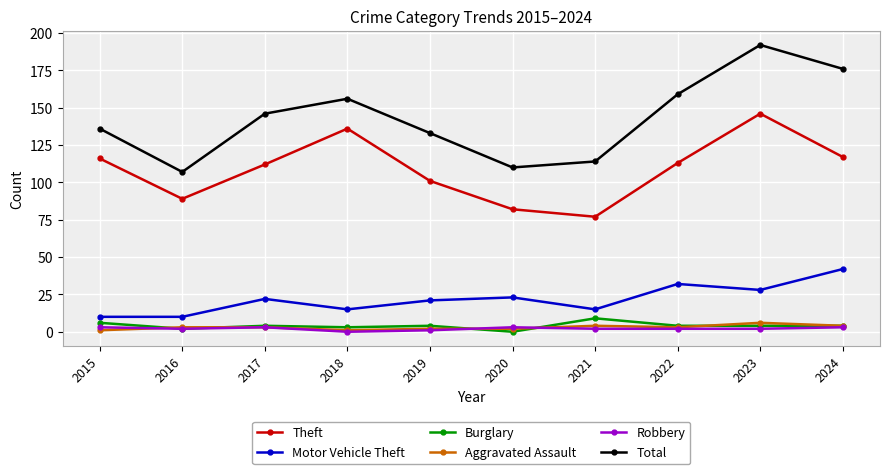

Reading left to right, what are all the values shown in this chart?

Theft: 2015=116	2016=89	2017=112	2018=136	2019=101	2020=82	2021=77	2022=113	2023=146	2024=117
Motor Vehicle Theft: 2015=10	2016=10	2017=22	2018=15	2019=21	2020=23	2021=15	2022=32	2023=28	2024=42
Burglary: 2015=6	2016=2	2017=4	2018=3	2019=4	2020=0	2021=9	2022=4	2023=4	2024=4
Aggravated Assault: 2015=1	2016=3	2017=3	2018=1	2019=2	2020=2	2021=4	2022=3	2023=6	2024=4
Robbery: 2015=3	2016=2	2017=3	2018=0	2019=1	2020=3	2021=2	2022=2	2023=2	2024=3
Total: 2015=136	2016=107	2017=146	2018=156	2019=133	2020=110	2021=114	2022=159	2023=192	2024=176